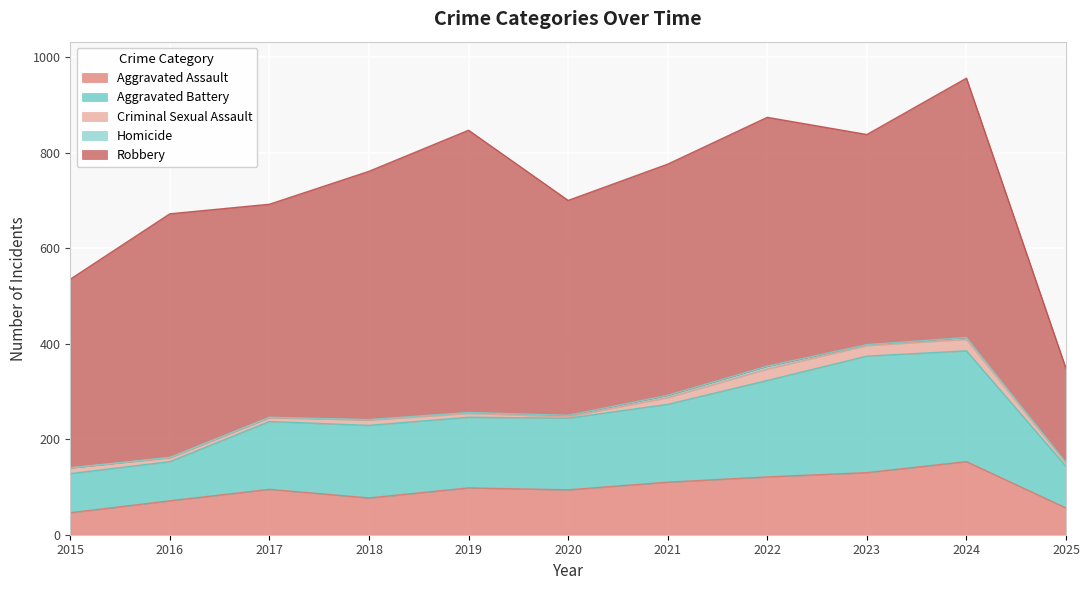

What is the value of the Aggravated Assault point at the 11th from the left?

56